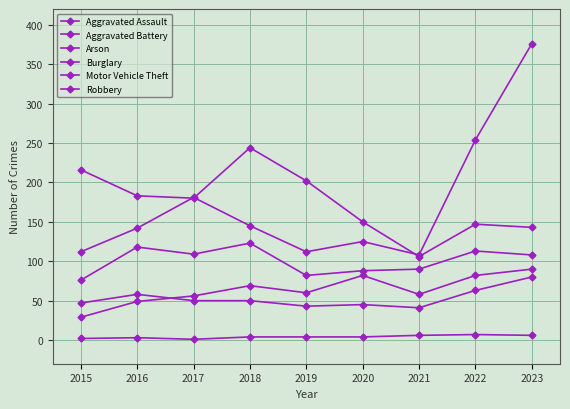

What is the value of the Burglary point at the 7th from the left?

106